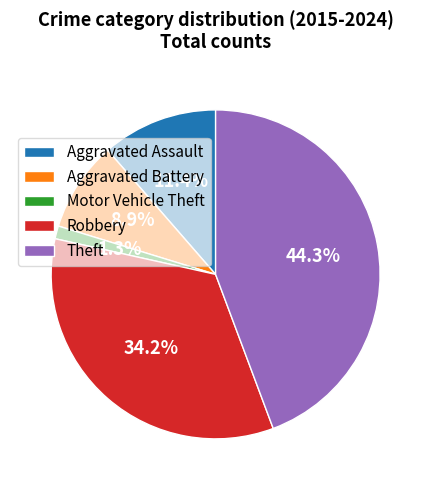

Which slice is the smallest?

Motor Vehicle Theft